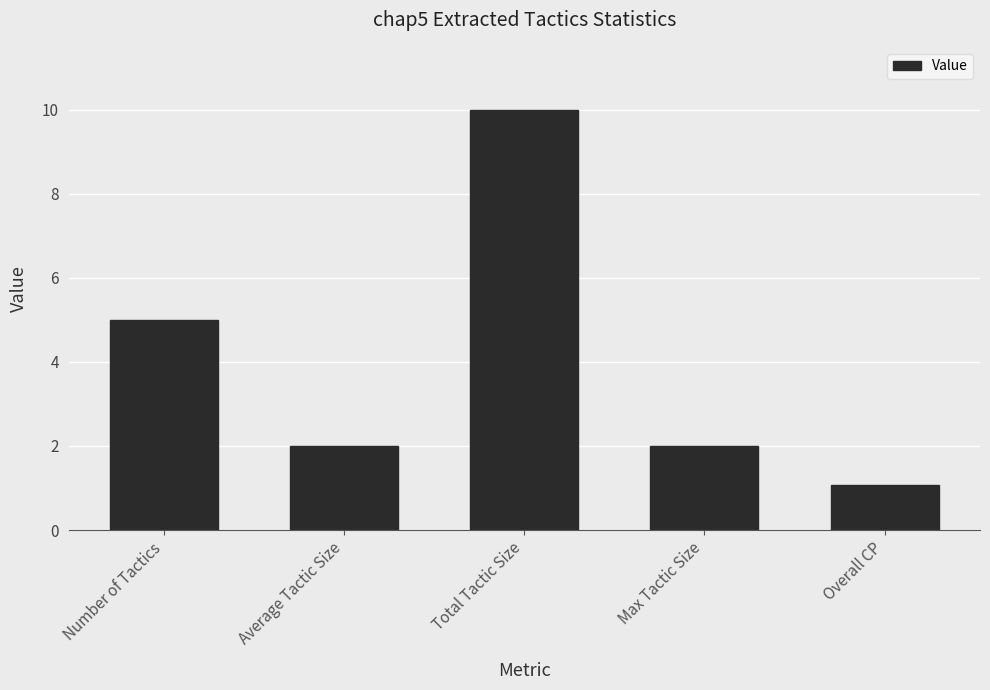

True or false: the data shows 3.0 at Max Tactic Size.

False